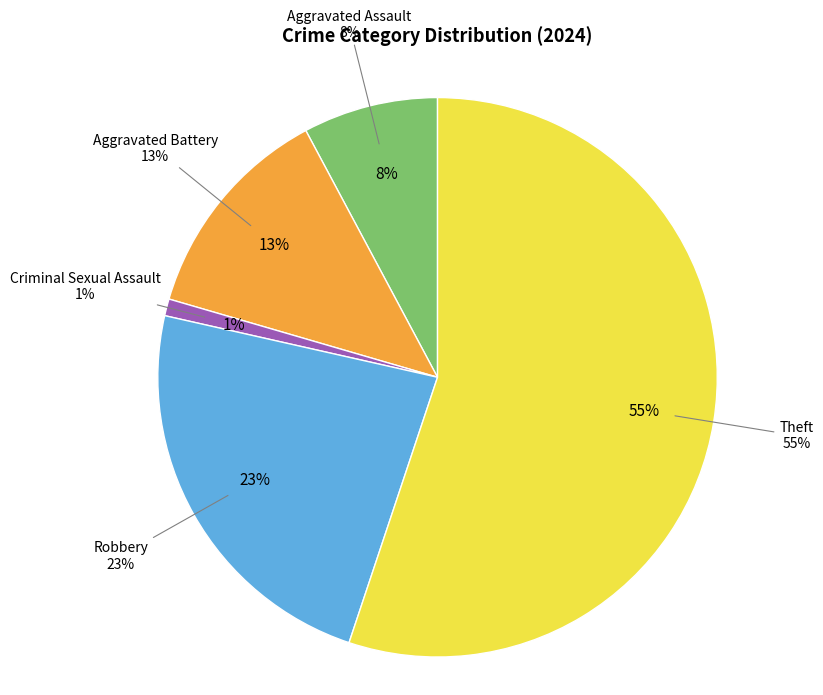

Is Robbery the majority of the pie?

No